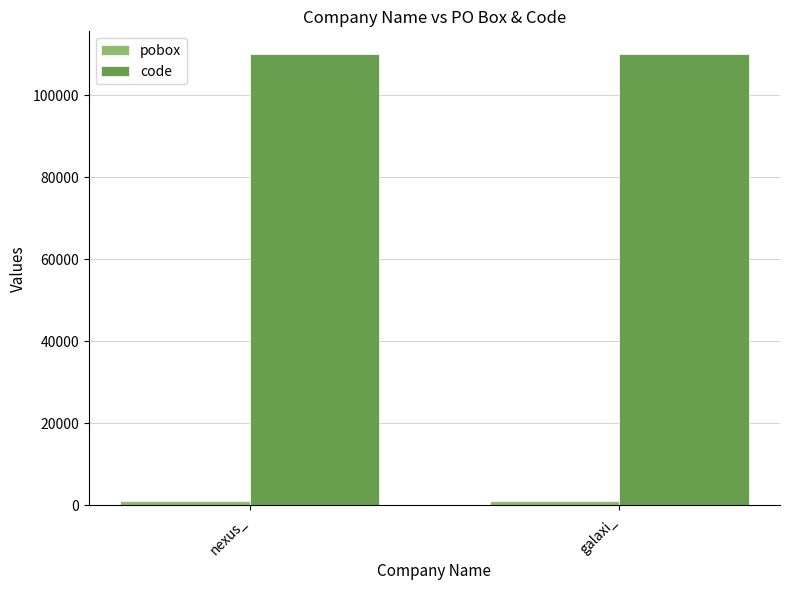

What is the sum of all code values?

220089